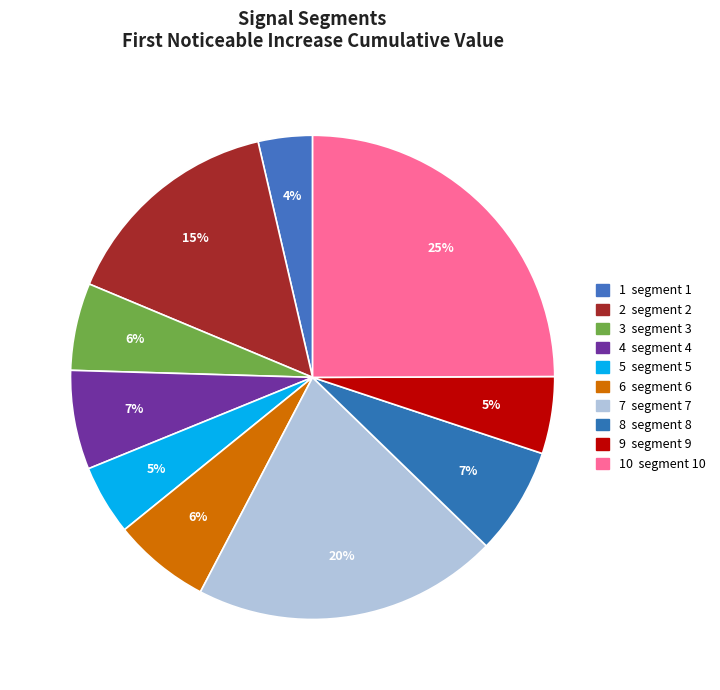

How many segments does this pie chart have?

10